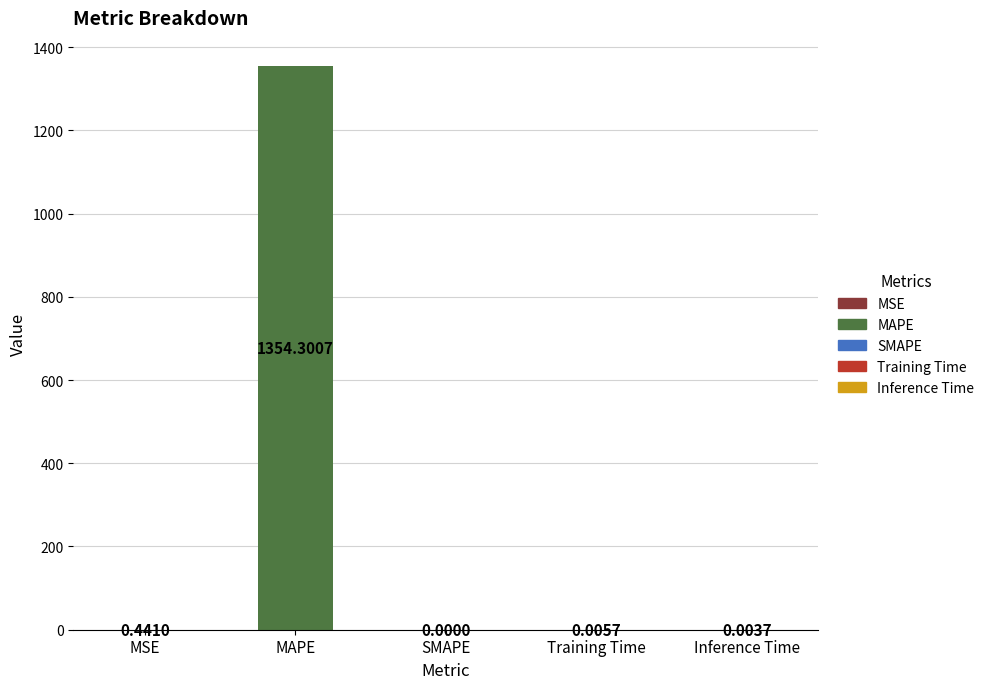

What is the sum of all values?

1354.8